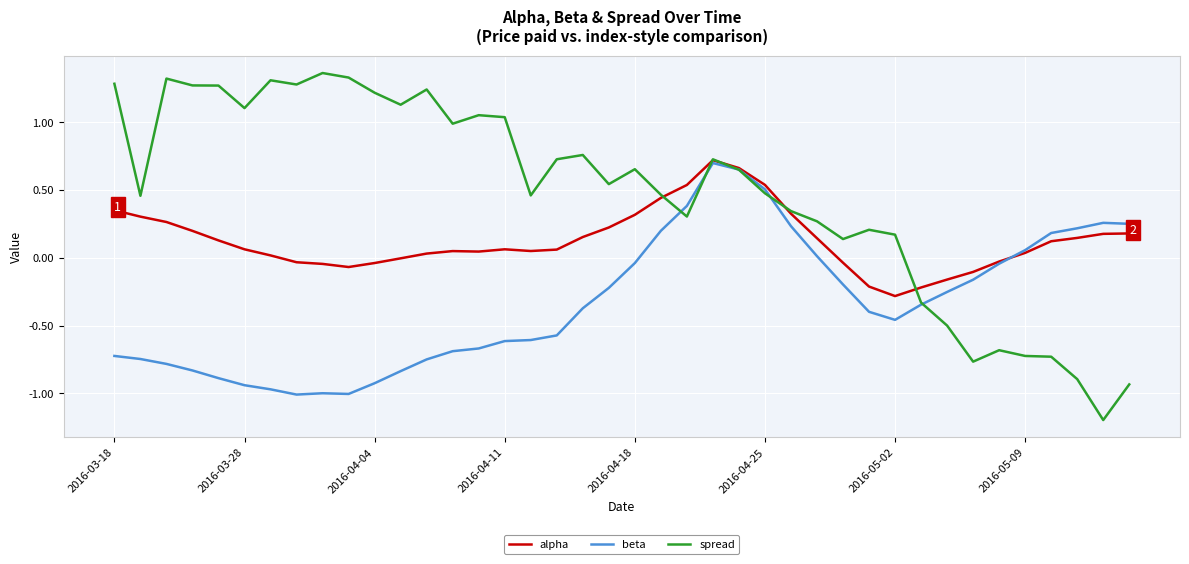

Which series has the largest total across all categories?

spread